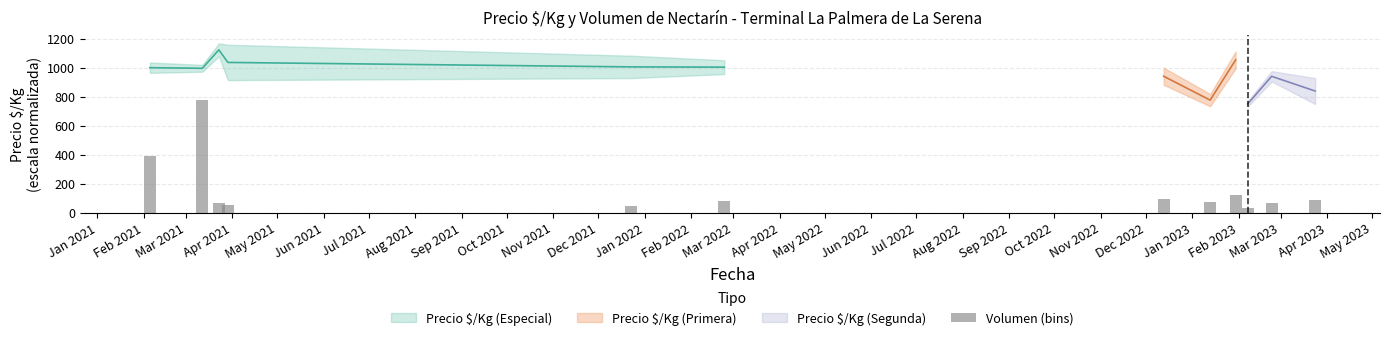

Does the chart contain stacked bars?

No